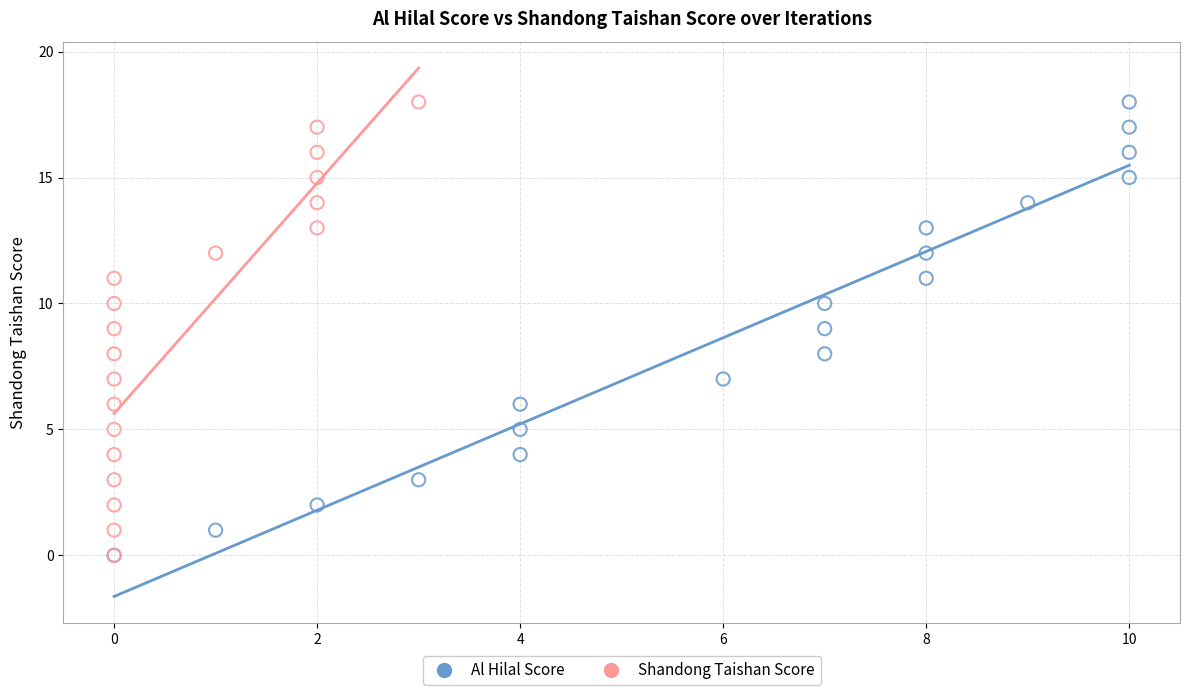

What are all the series names shown in the legend?

Al Hilal Score, Shandong Taishan Score